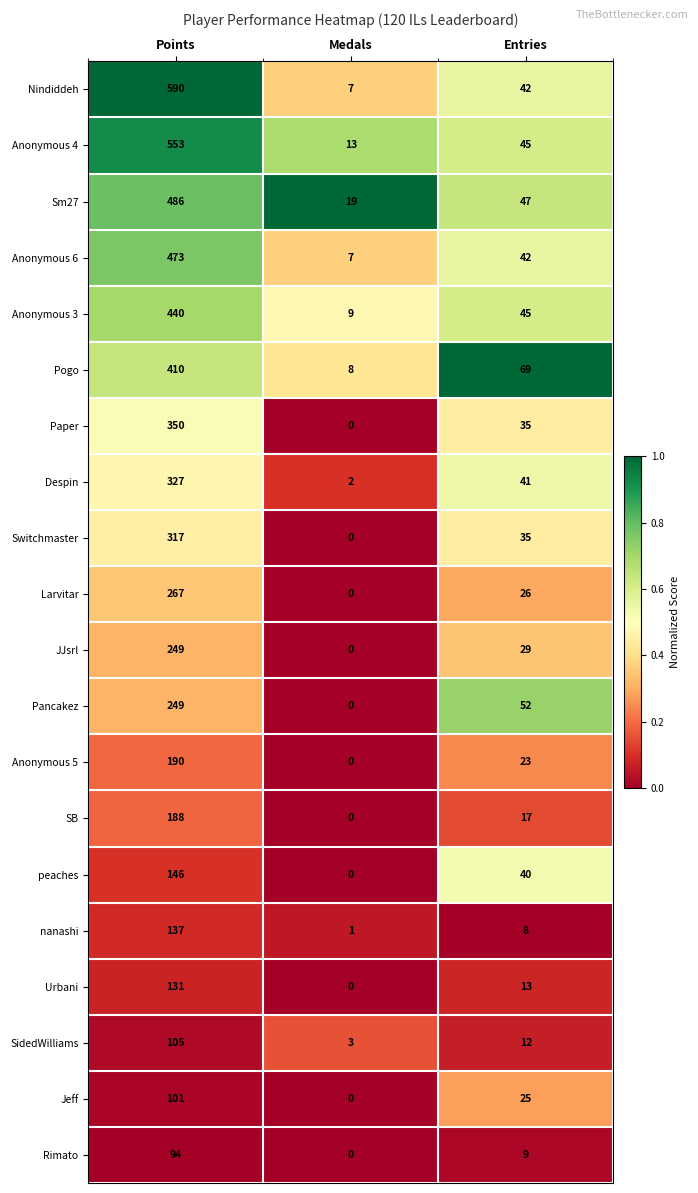

Is it true that Rimato equals 6 at Entries?

False